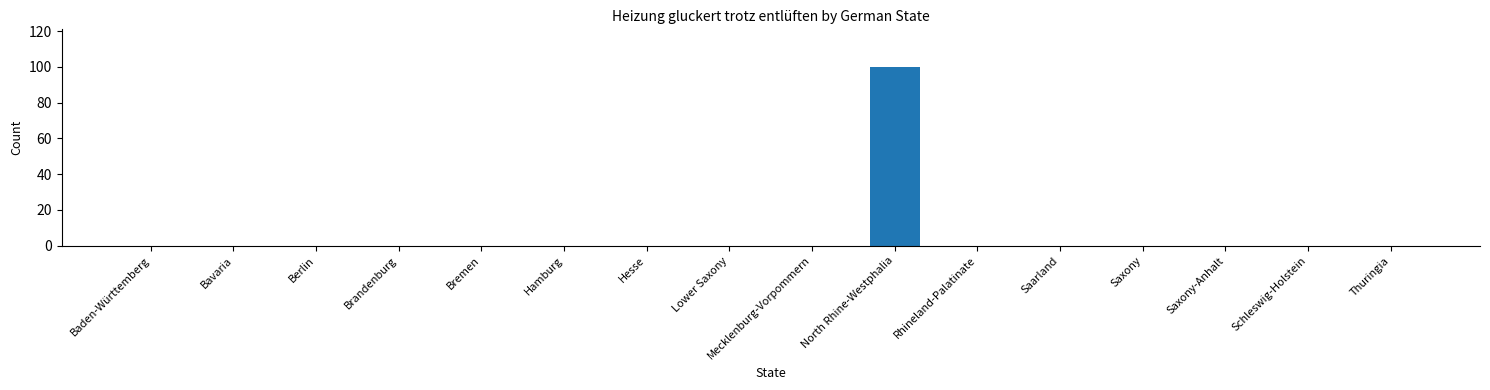

Reading left to right, what are all the values shown in this chart?

0	0	0	0	0	0	0	0	0	100	0	0	0	0	0	0